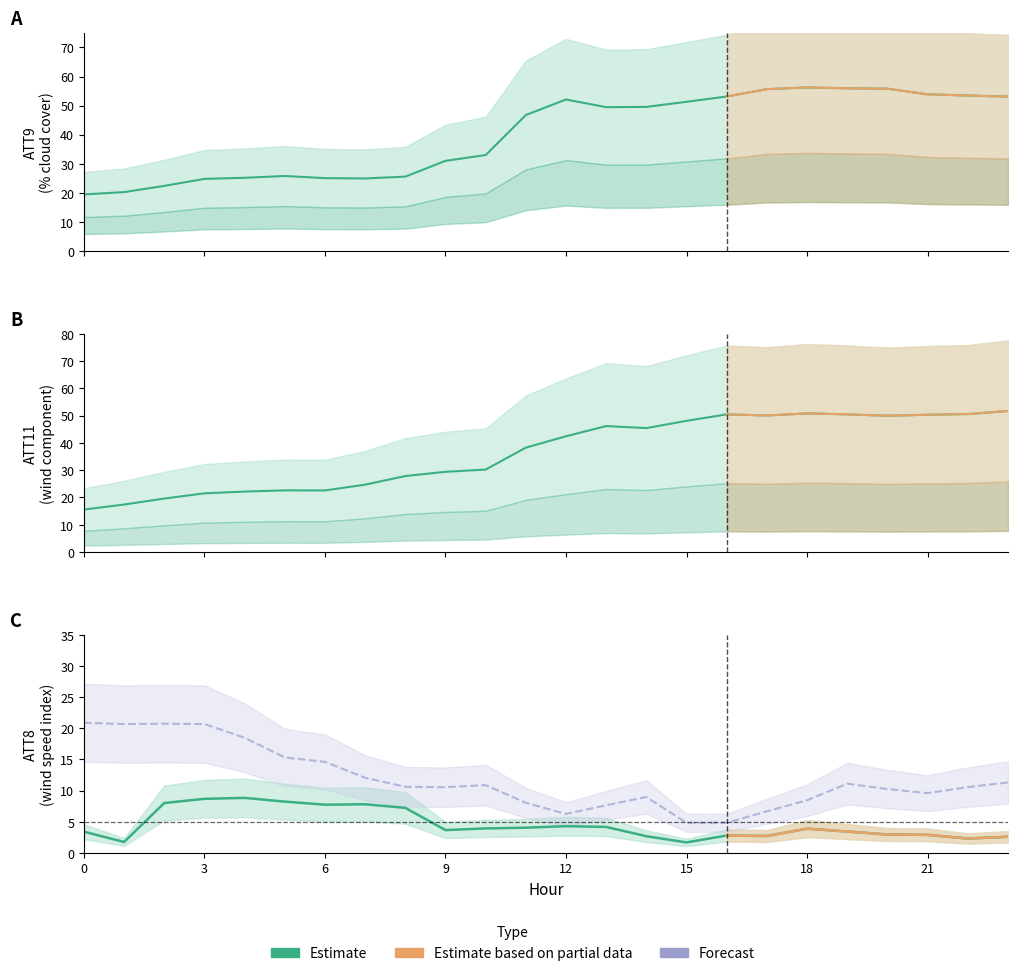

In ATT8, how many points are lower than both neighbors (excluding endpoints)?

6